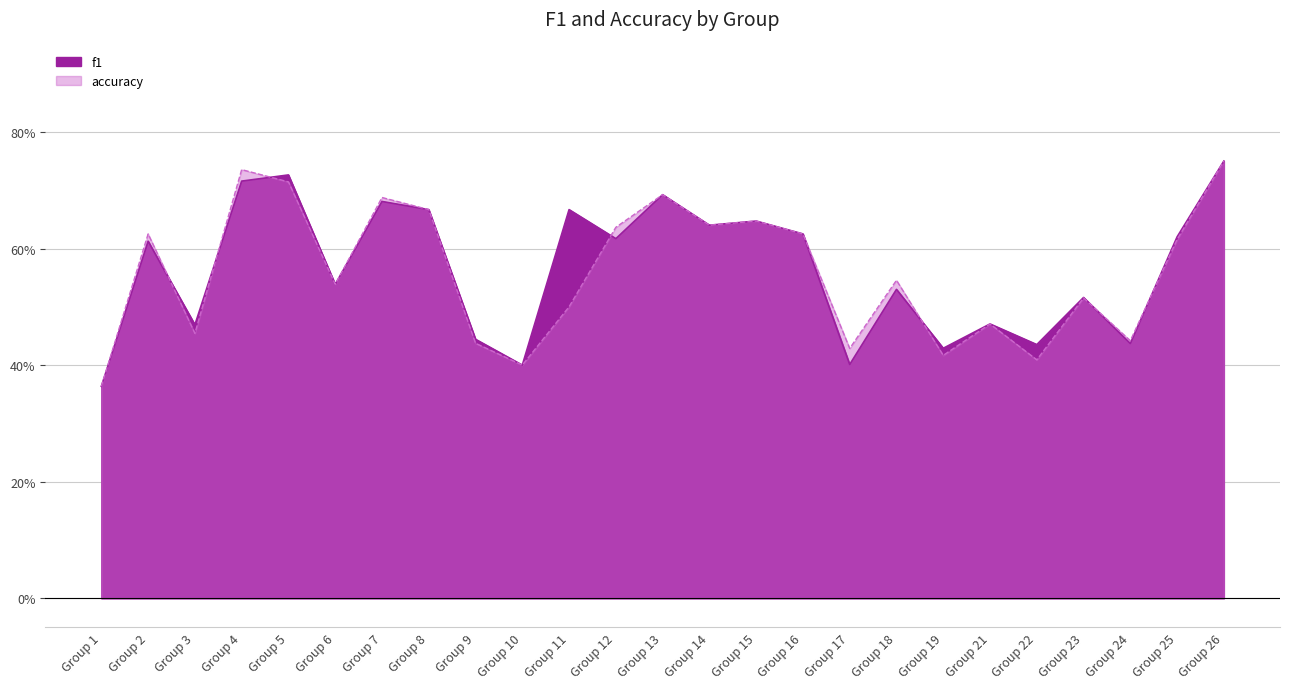

Which has a higher value, Group 14 or Group 8?

Group 8